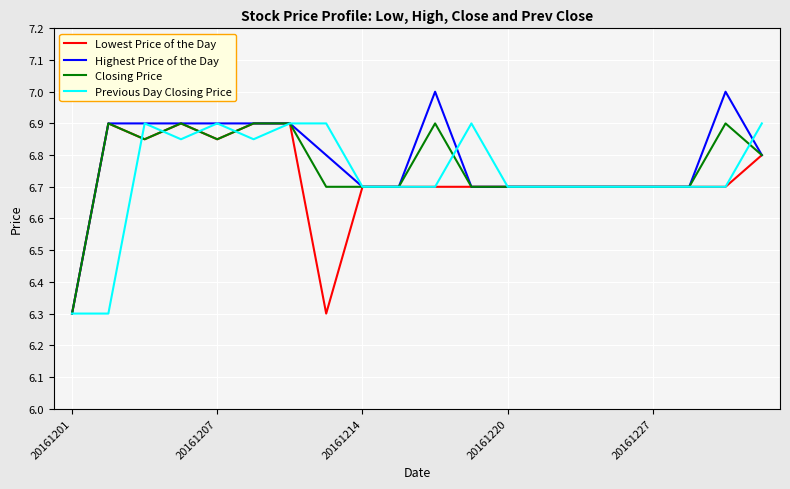

What is the minimum value shown in the chart?

6.3